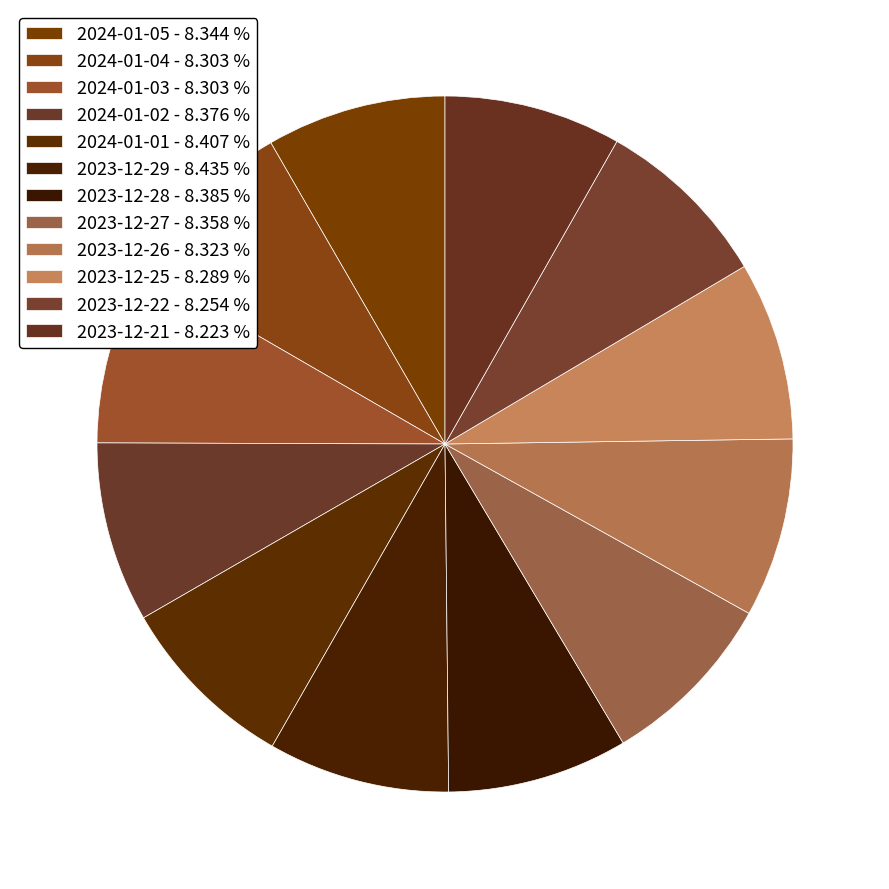

What is the largest slice in the pie chart?

2023-12-29